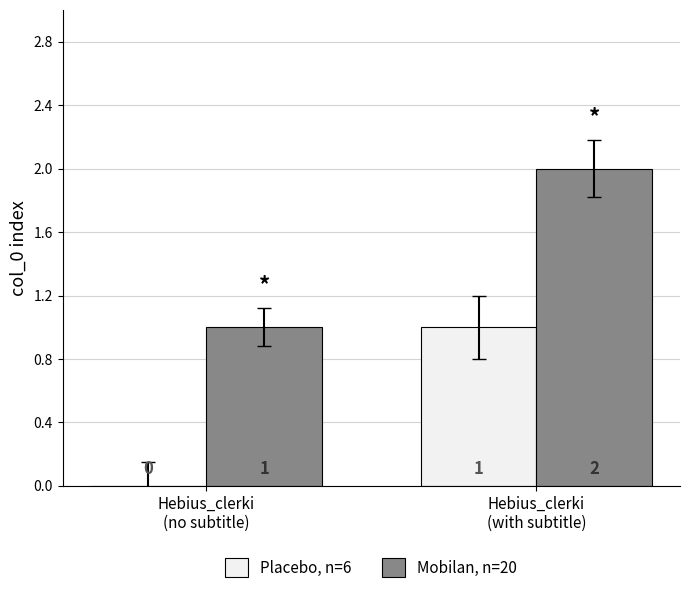

Which series has the largest total across all categories?

Mobilan, n=20